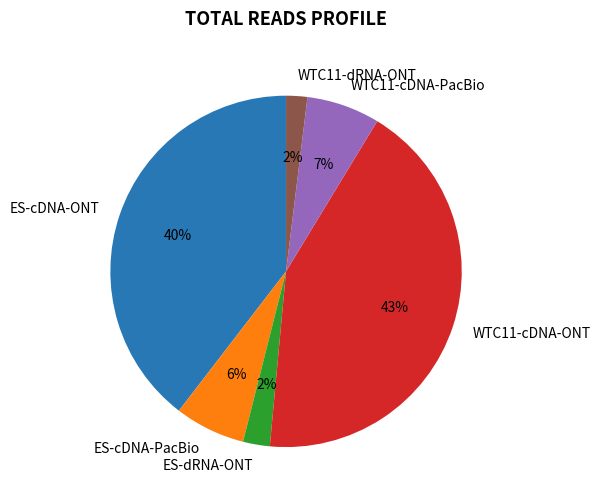

Count the number of slices in the pie.

6